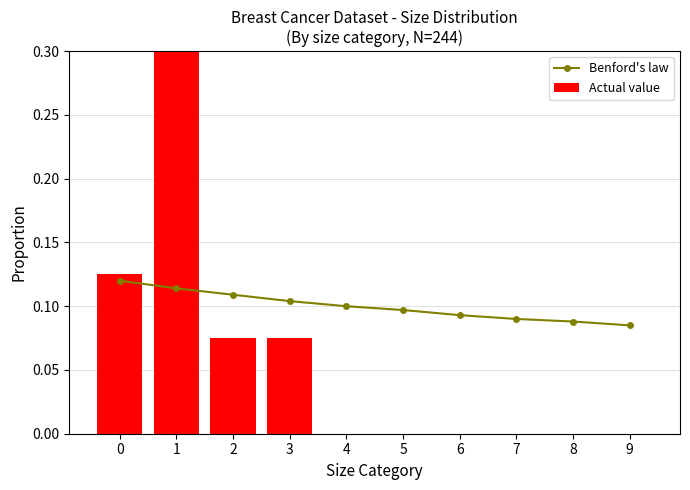

Which has a higher value, 7 or 4?

4